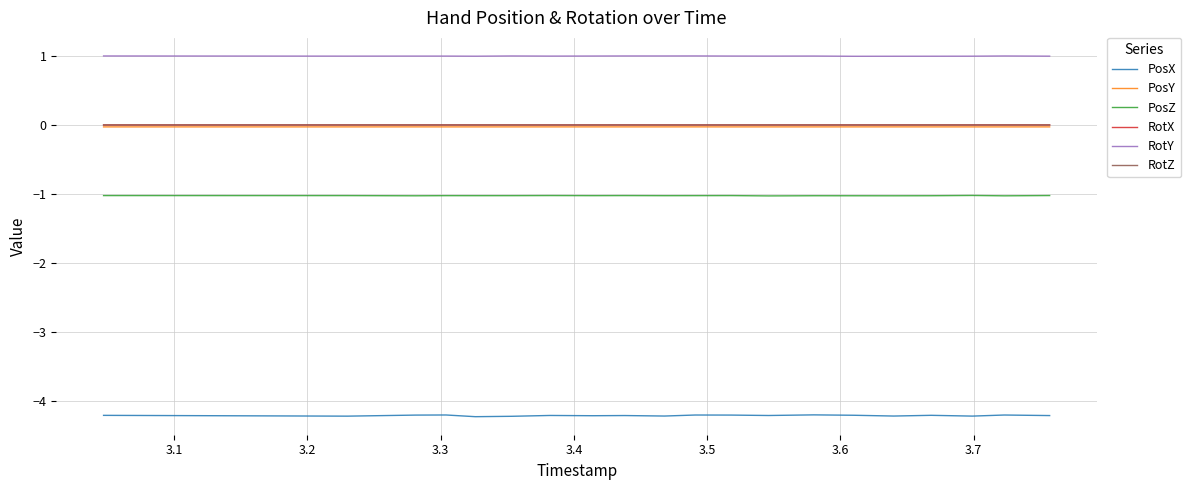

Which series has the largest range (max minus min)?

PosX